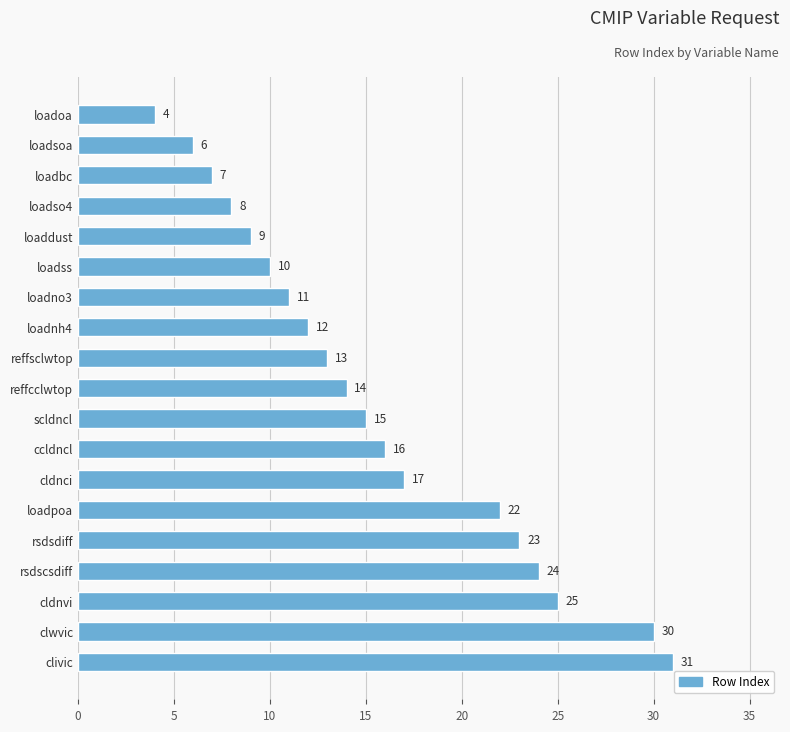

What is the sum of all values?

297